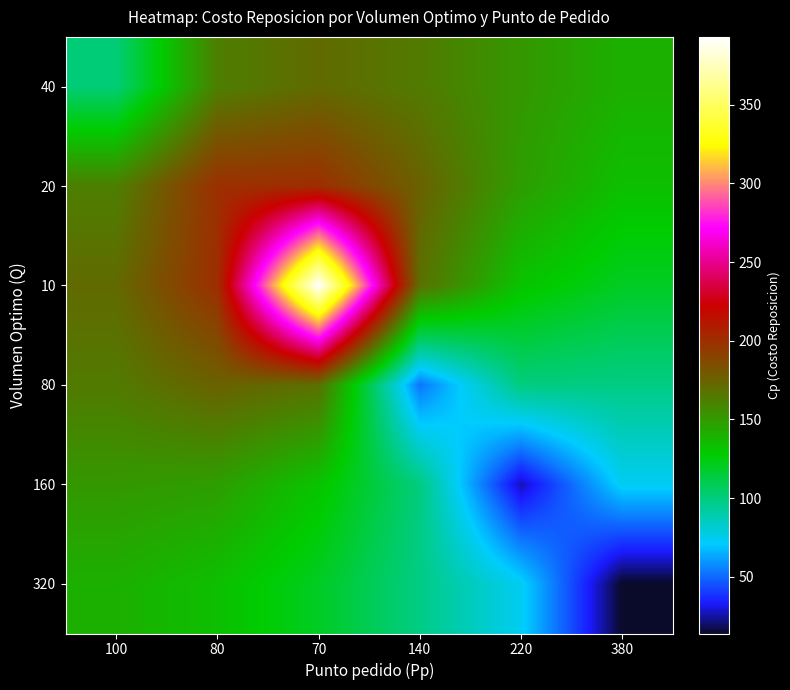

Which series has the widest spread of values?

10